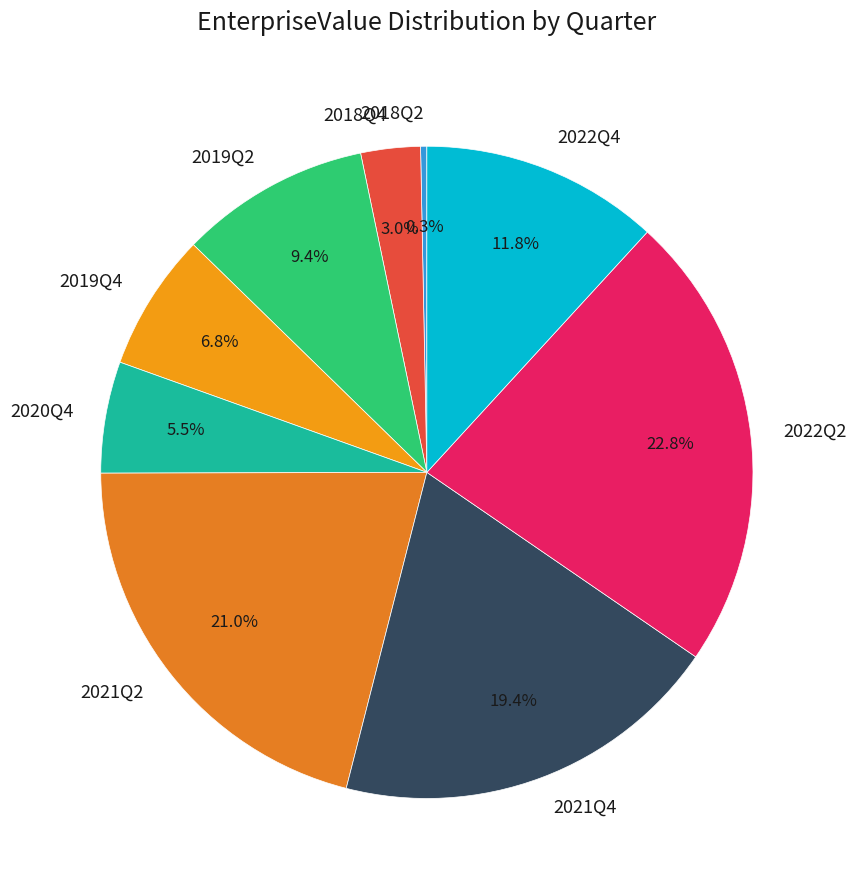

Which slice is the smallest?

2018Q2